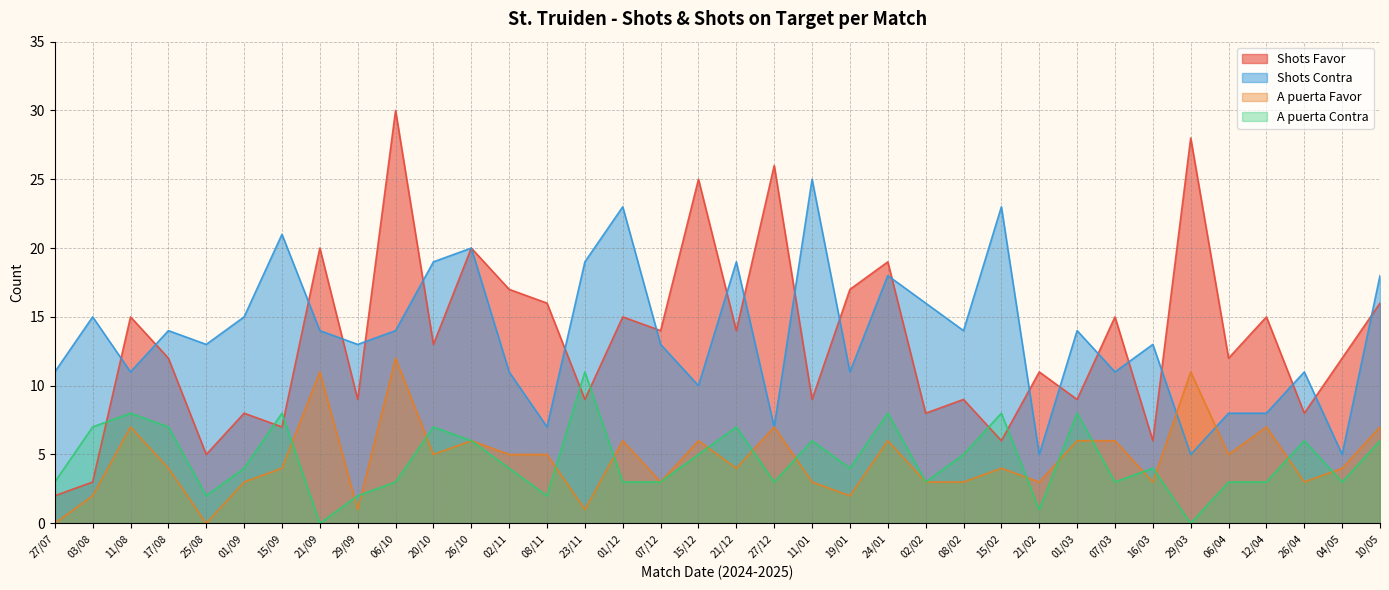

True or false: Shots Contra has more than 2 points higher than both neighbors.

True